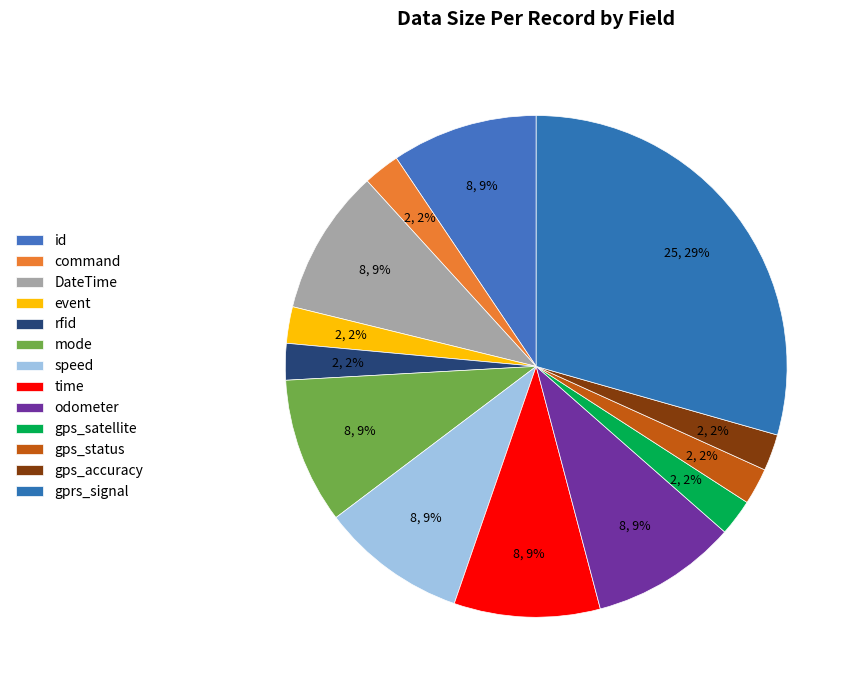

Approximately how many times larger is the value at DateTime compared to command?

4.0